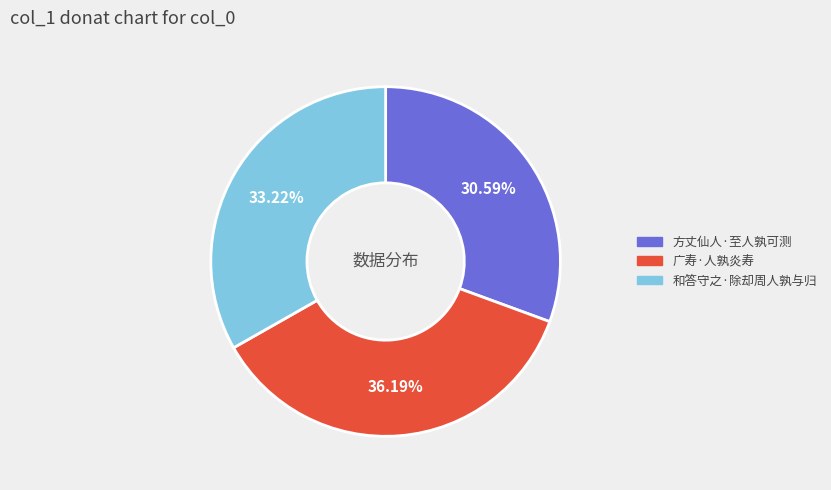

To the nearest percent, what portion does 方丈仙人·至人孰可测 represent?

31%